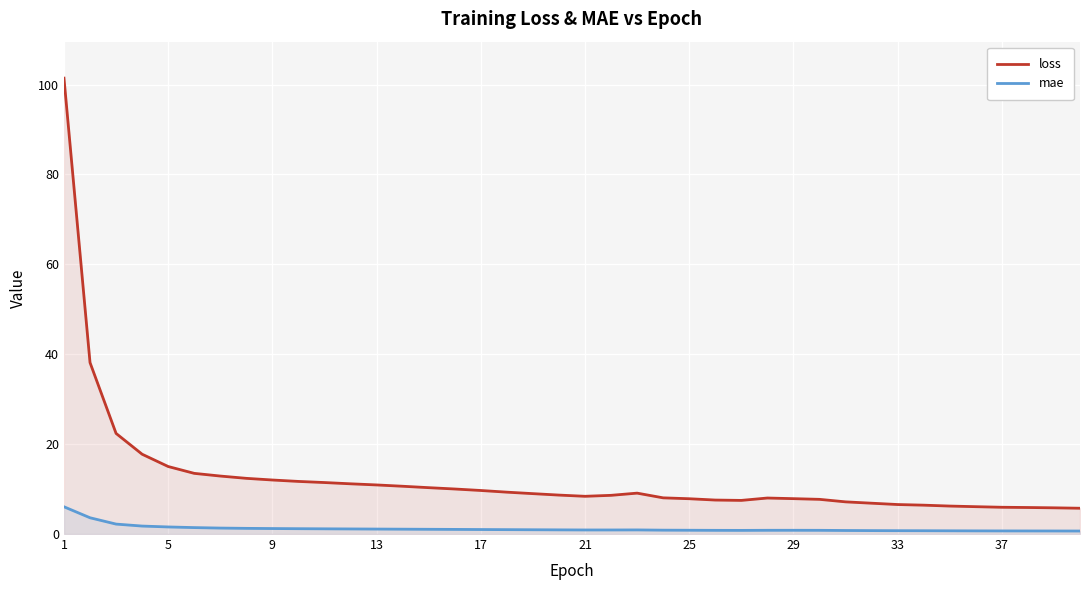

At how many categories does at least one series exceed 46?

1